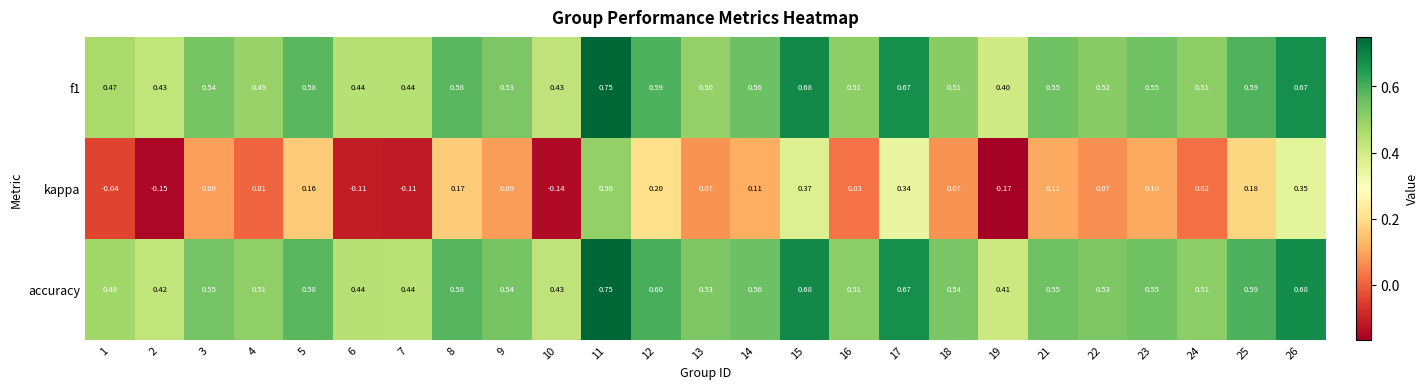

Which series has the widest spread of values?

kappa